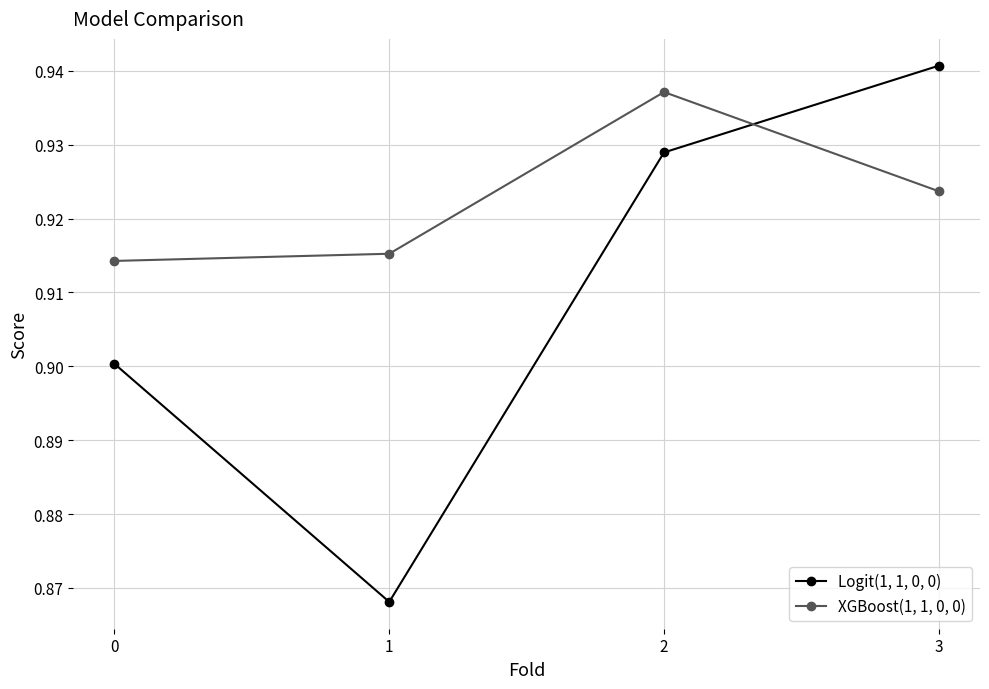

What is the total value across all series at 1?

1.8